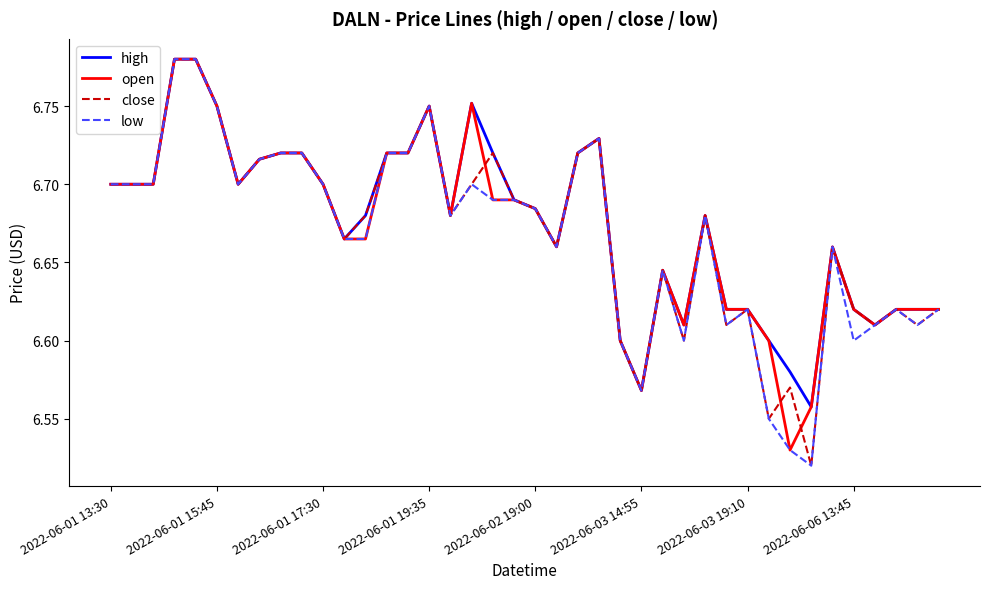

How many lines are shown in the chart?

4